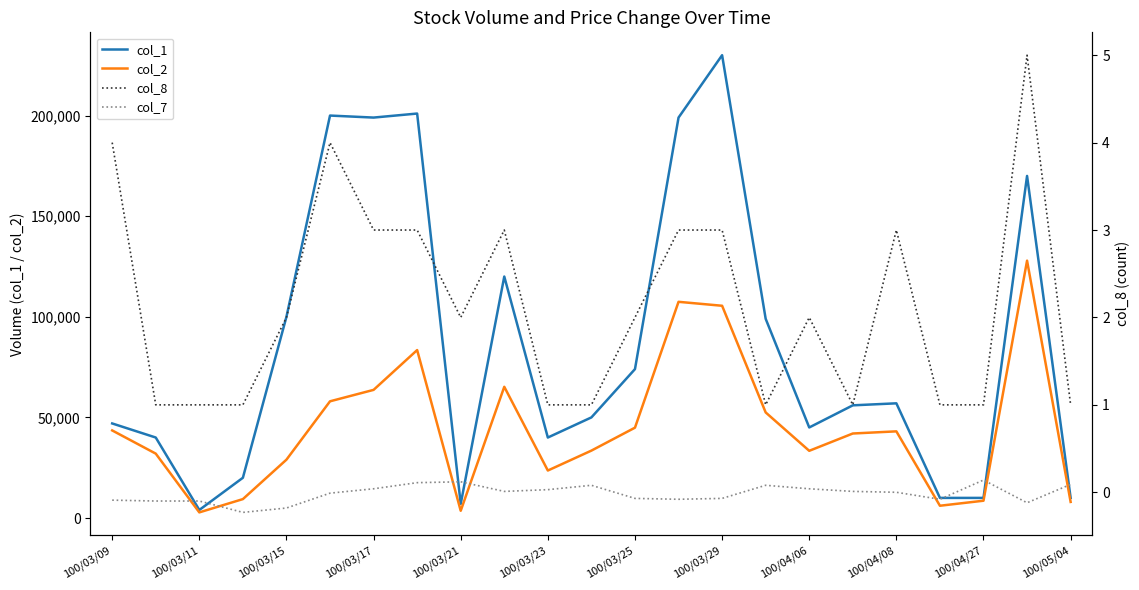

What is the maximum value for col_2?

127900